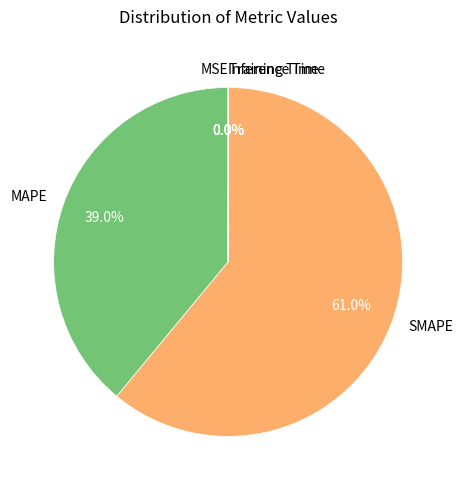

Does any single category account for the majority?

Yes